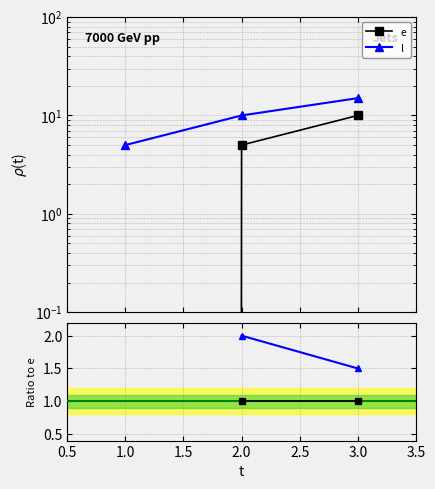

Count the number of categories in the chart.

3